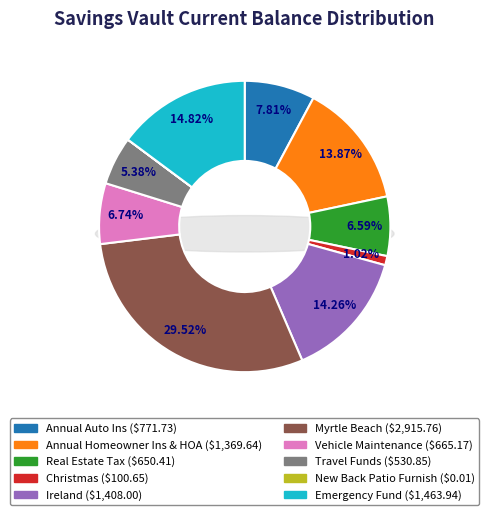

Which slice is the smallest?

New Back Patio Furnish